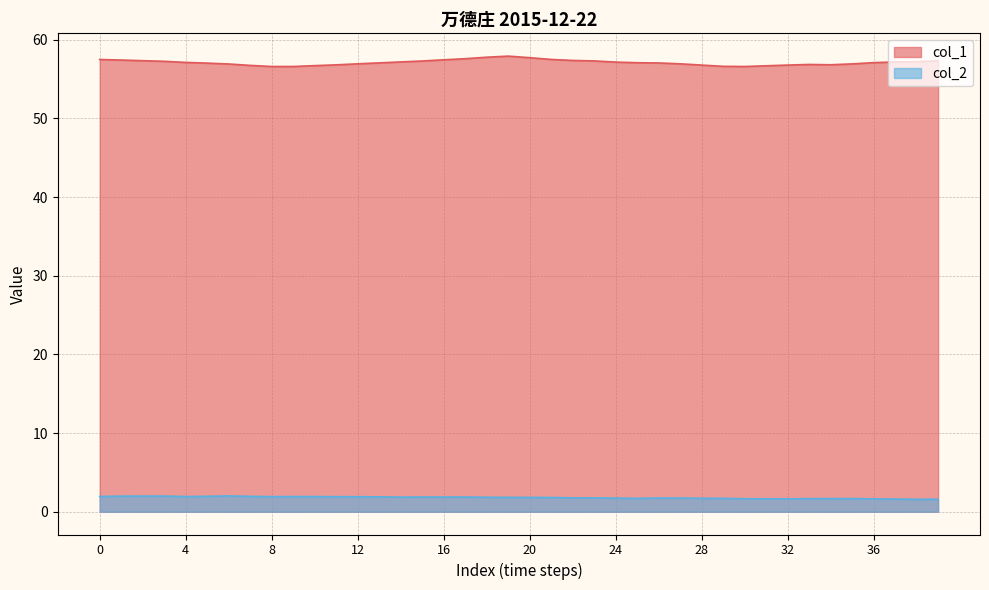

Is the value of col_1 at 34 greater than the value of col_2 at 10?

Yes